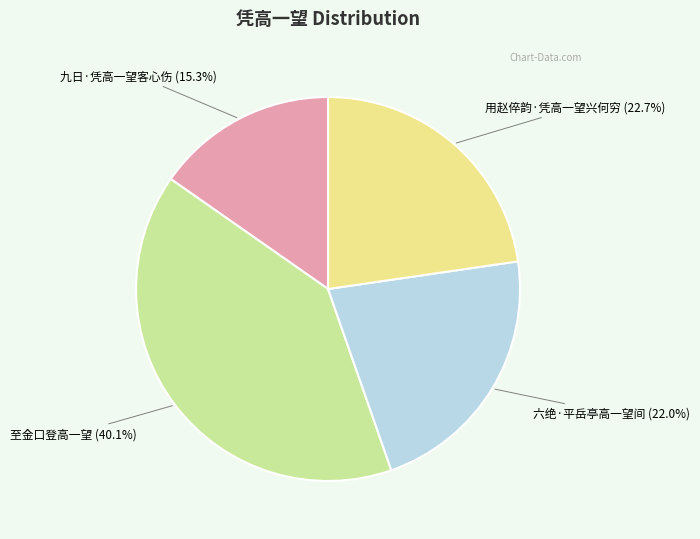

Do 九日·凭高一望客心伤 and 六绝·平岳亭高一望间 together represent more than half of the pie?

No